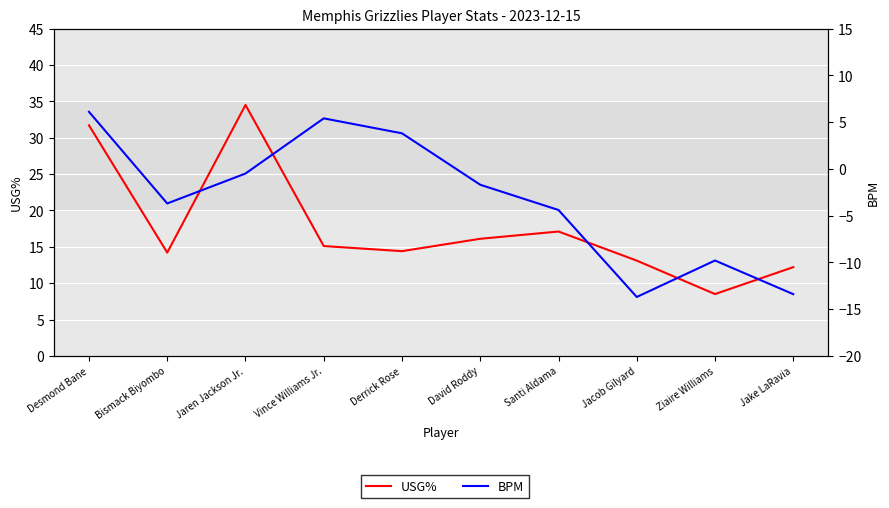

Is the value of BPM at Jacob Gilyard greater than the value of USG% at Santi Aldama?

No